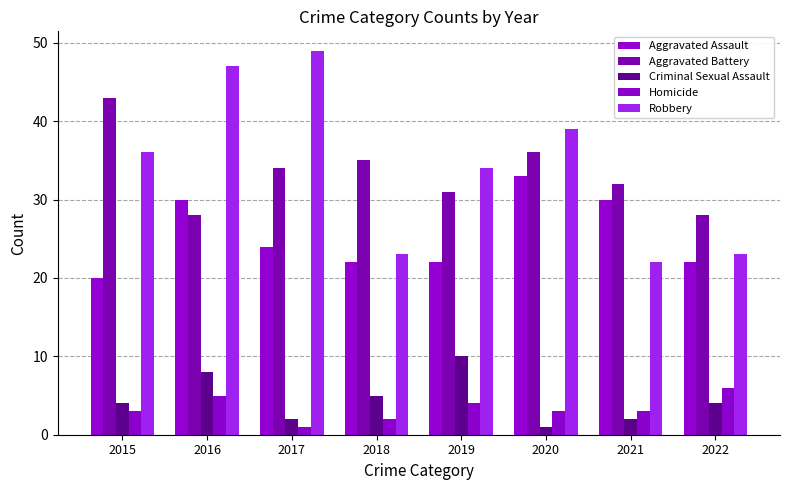

At which category is the sum across all series the highest?

2016